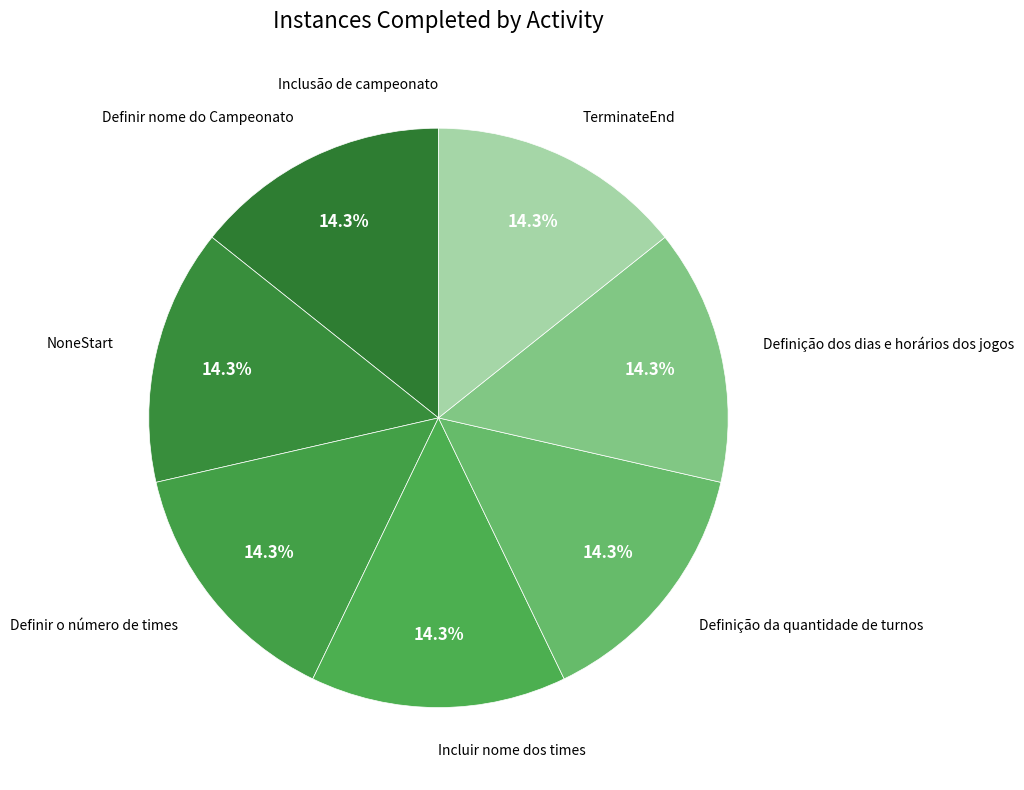

Do Definir nome do Campeonato and Definição dos dias e horários dos jogos together represent more than half of the pie?

No